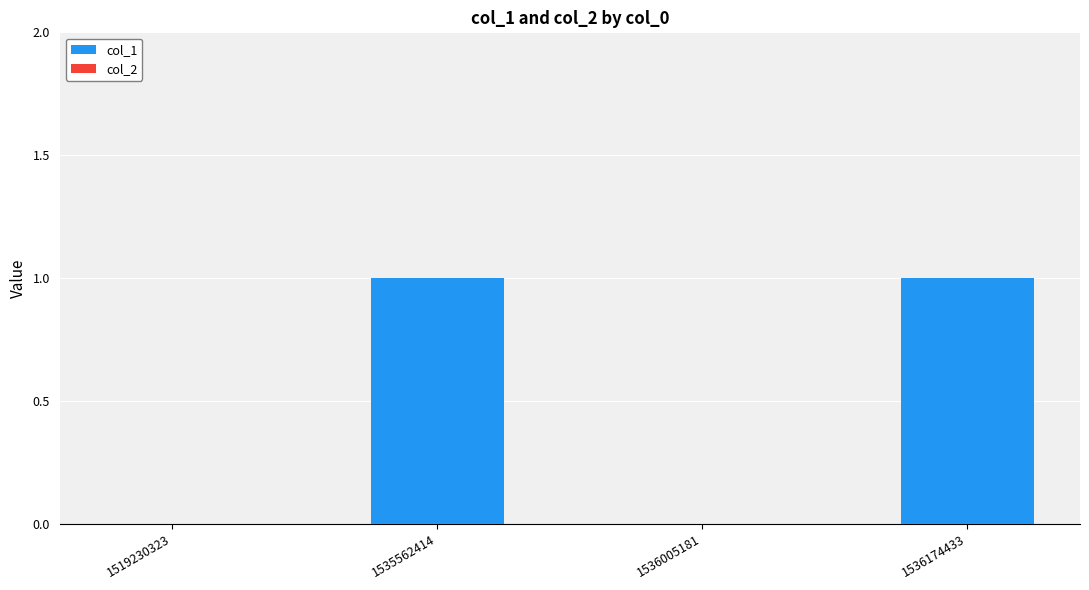

Reading left to right, list all the values displayed in this chart.

1519230323=0	1535562414=1	1536005181=0	1536174433=1